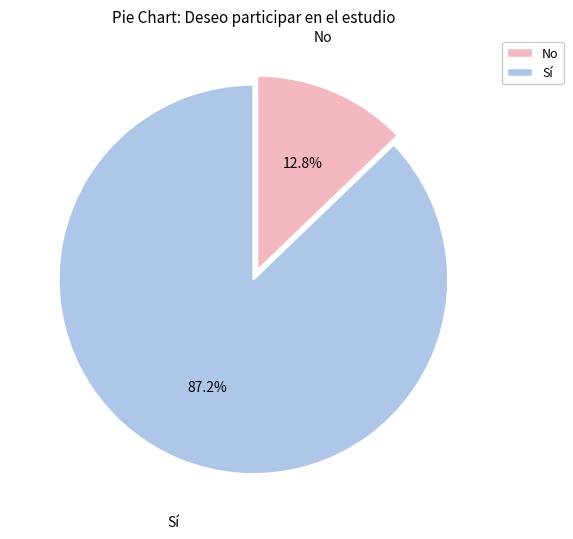

To the nearest percent, what portion does Sí represent?

87%